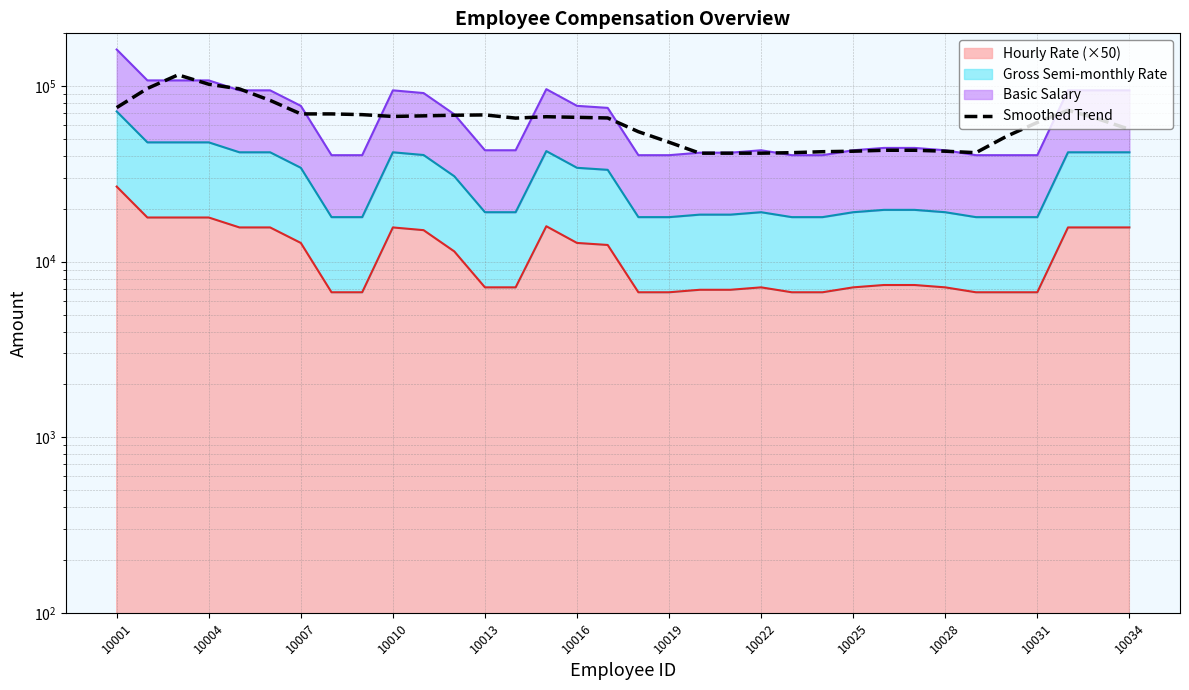

At which label is the value closest to 78766?

10001